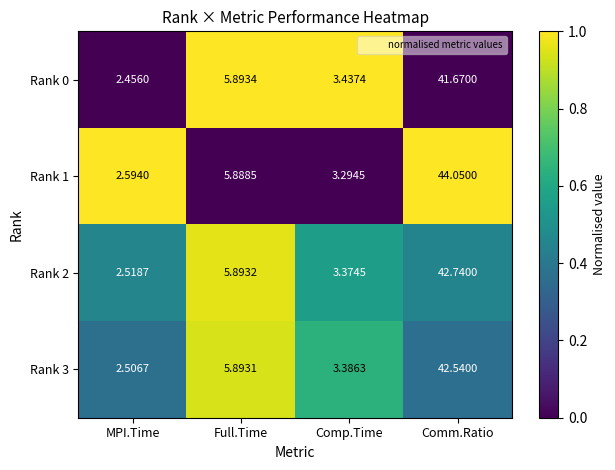

Count the number of data series in this chart.

4